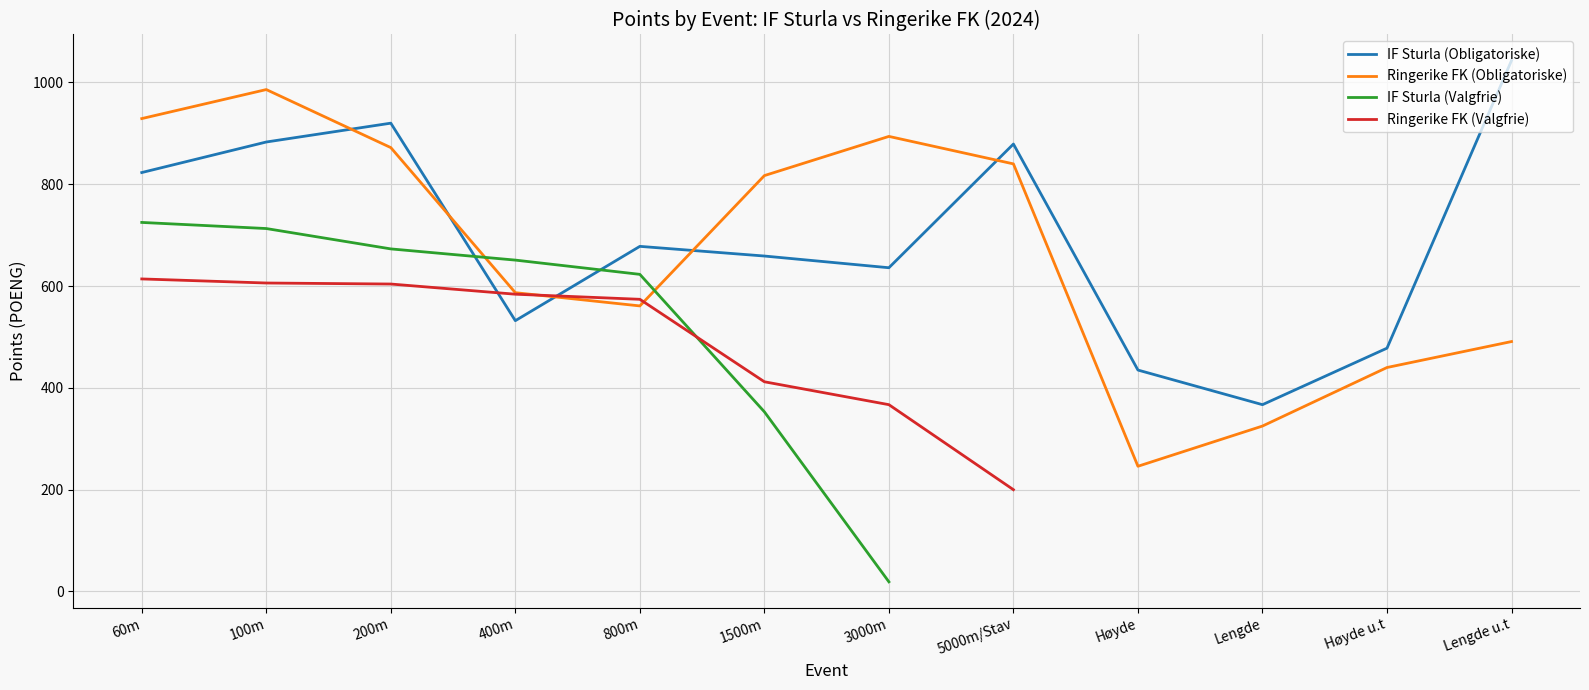

Which series changed the most between 200m and Lengde?

IF Sturla (Obligatoriske)